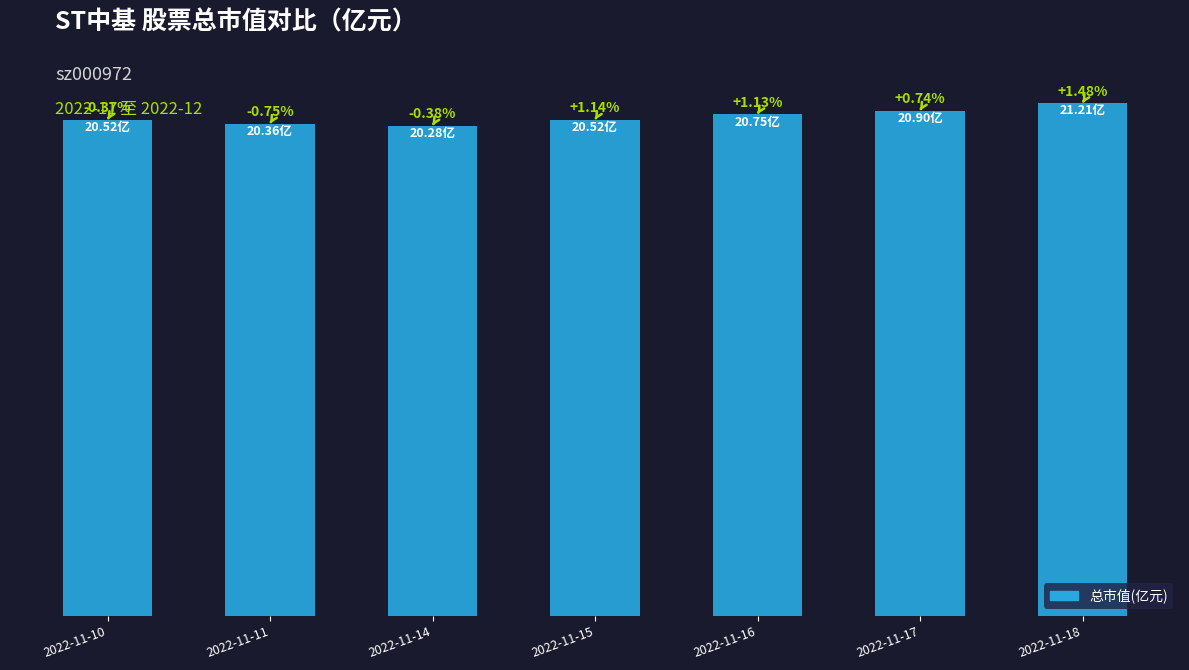

Is it true that the value at 2022-11-11 is 8.0?

False